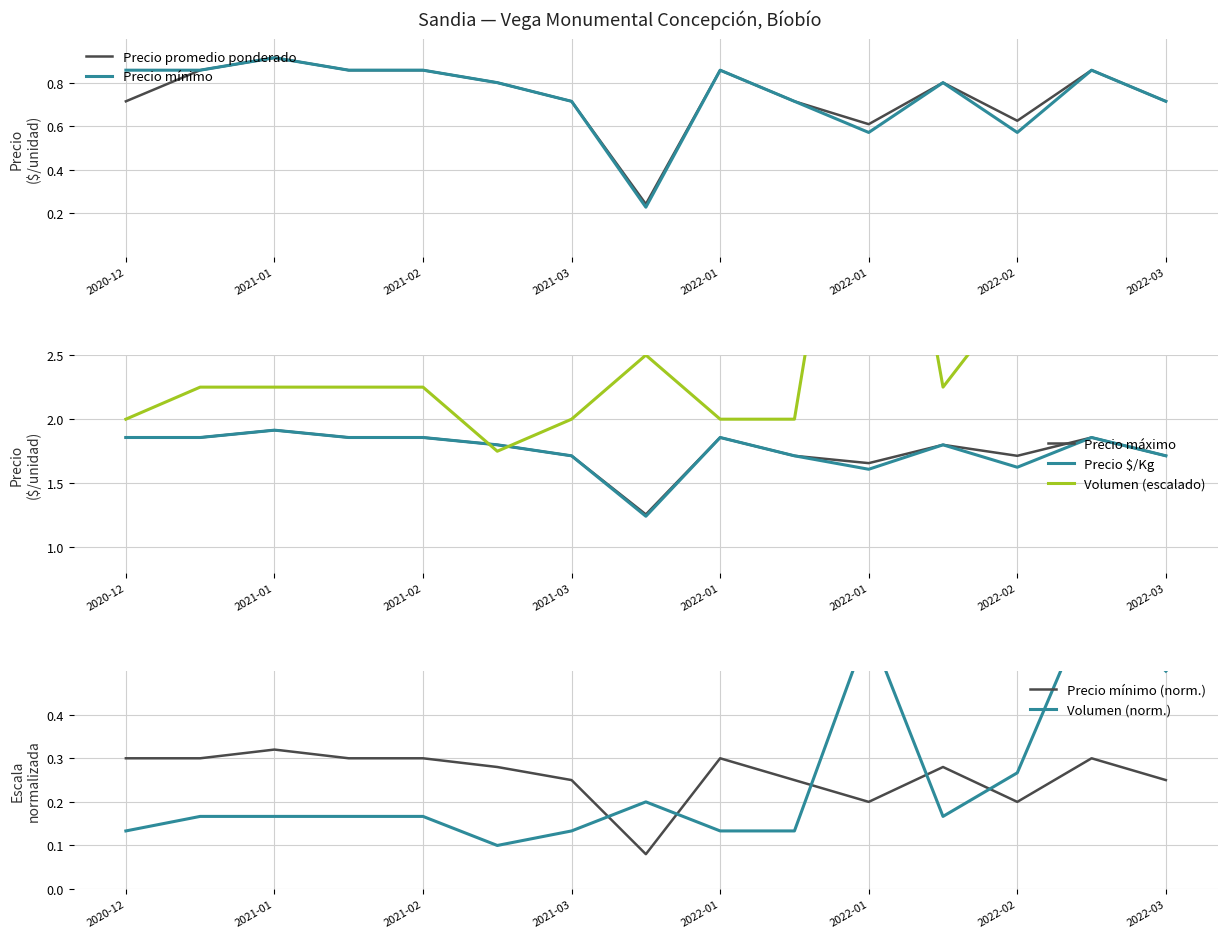

What is the difference between the Precio mínimo values at 2022-03-09 and 2021-11-11?

0.2